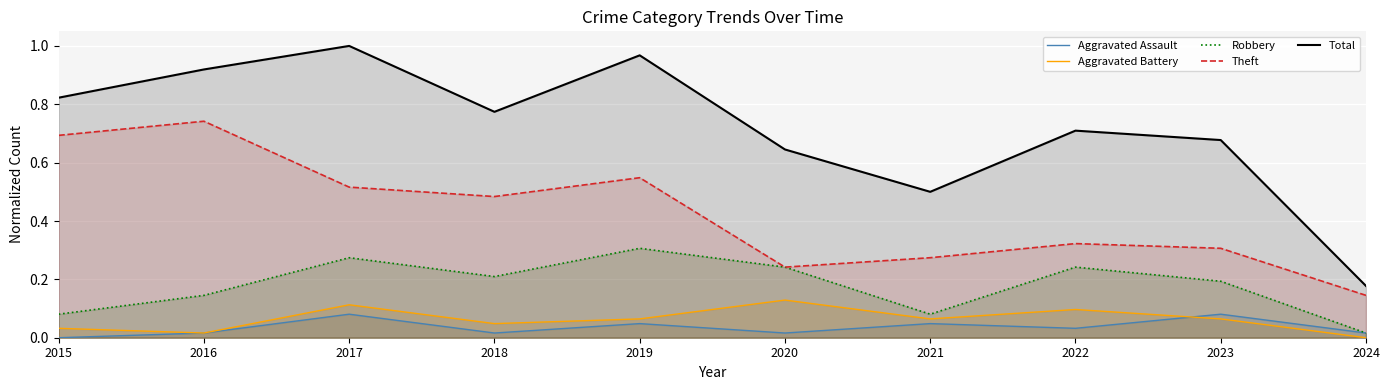

True or false: Robbery and Aggravated Battery intersect in this chart.

False